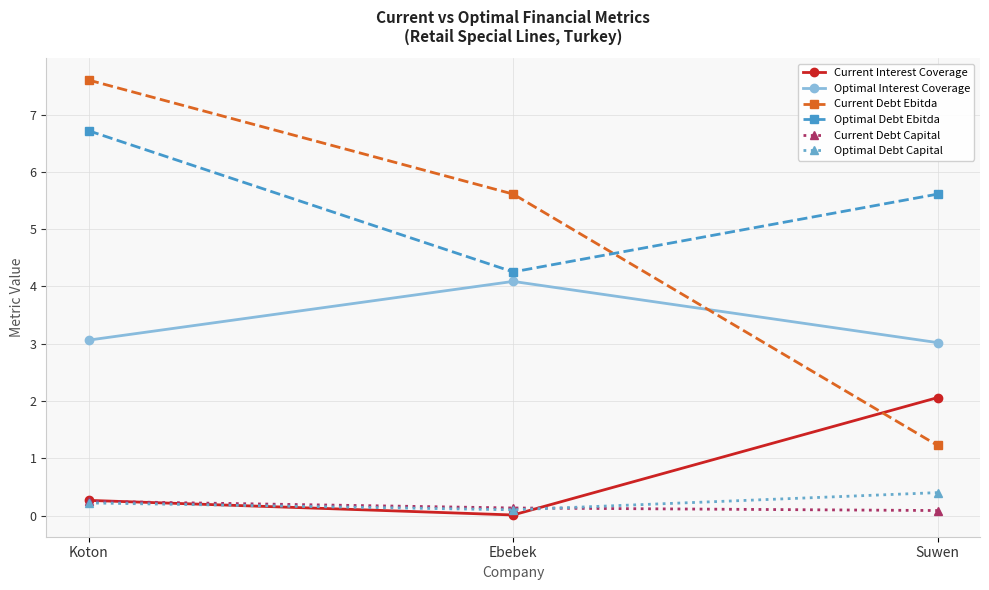

Does the chart display data point markers on the line(s)?

Yes